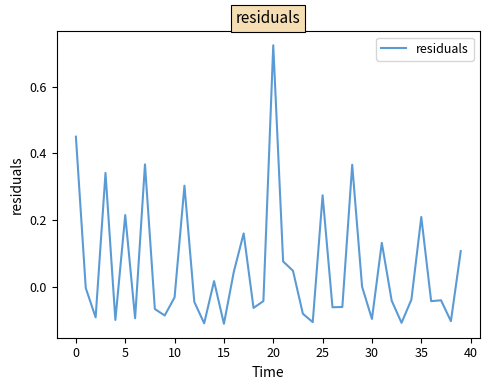

What is the difference between the second highest and minimum values?

0.6